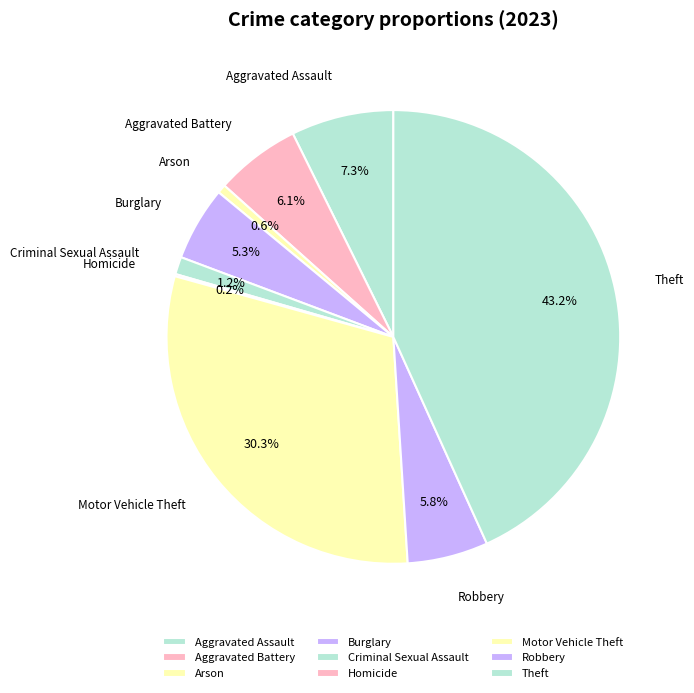

Which has a higher value, Theft or Burglary?

Theft